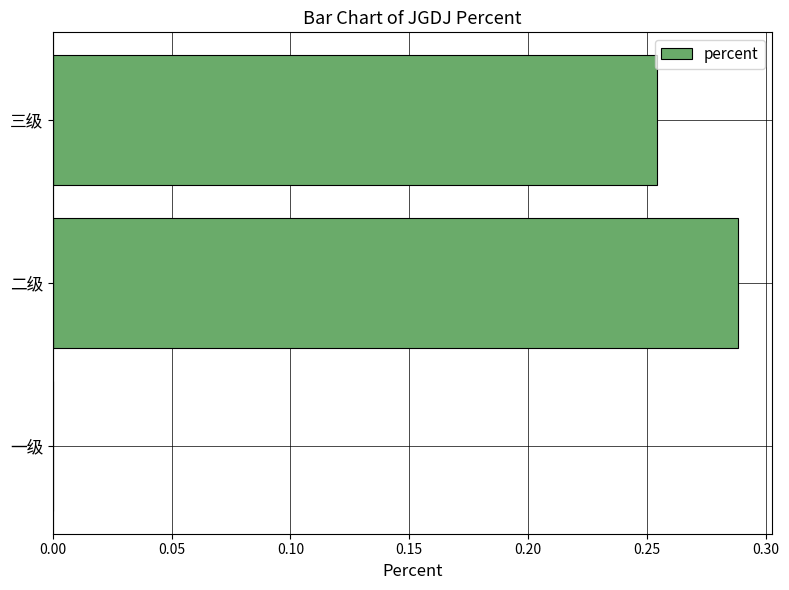

True or false: the data shows 0.5 at 二级.

False